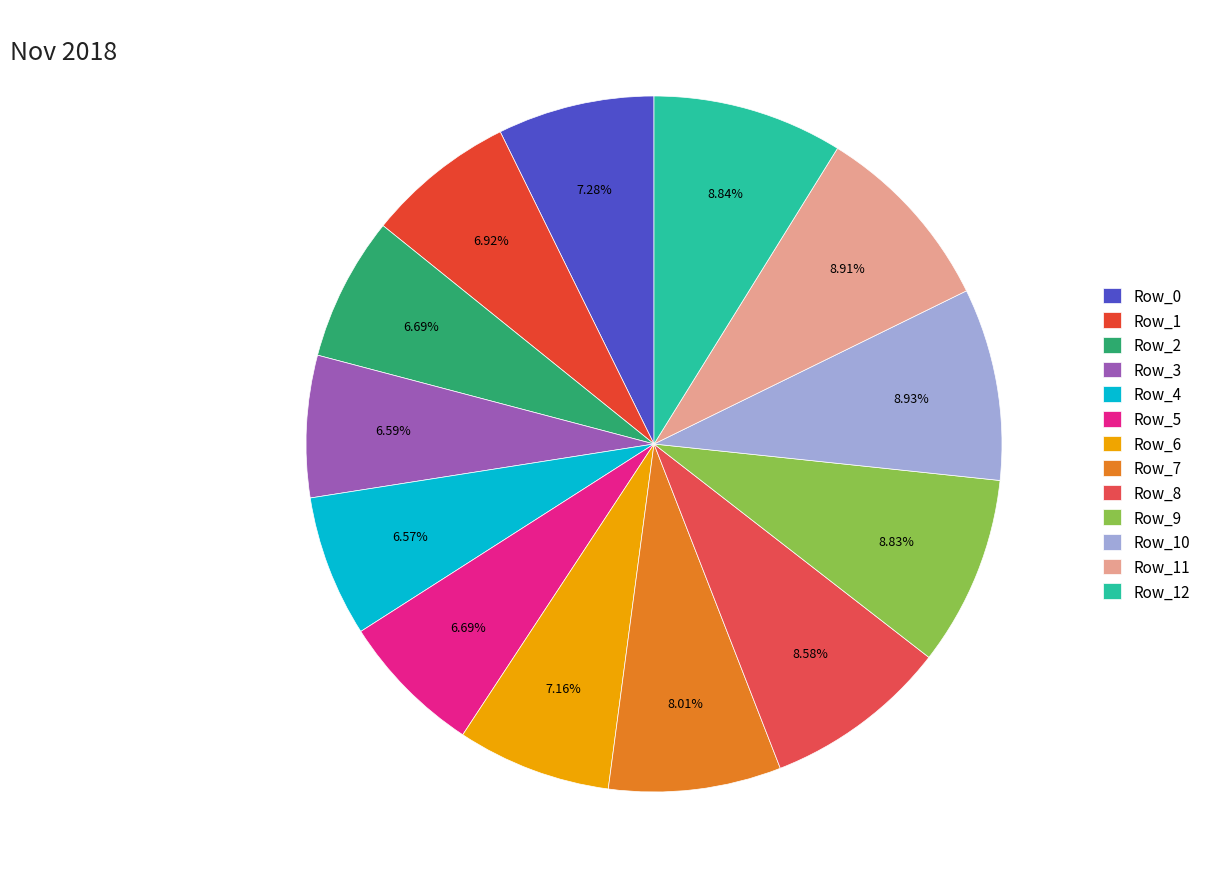

To the nearest percent, what portion does Row_2 represent?

7%